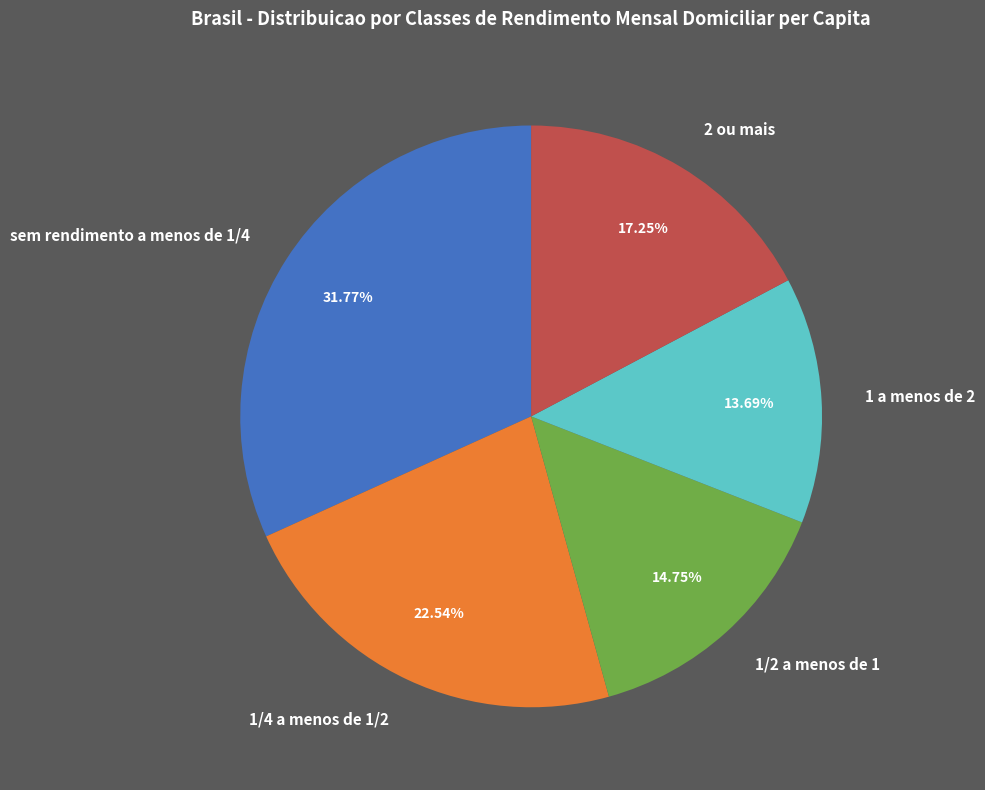

True or false: 1 a menos de 2 accounts for 14% of the total.

True